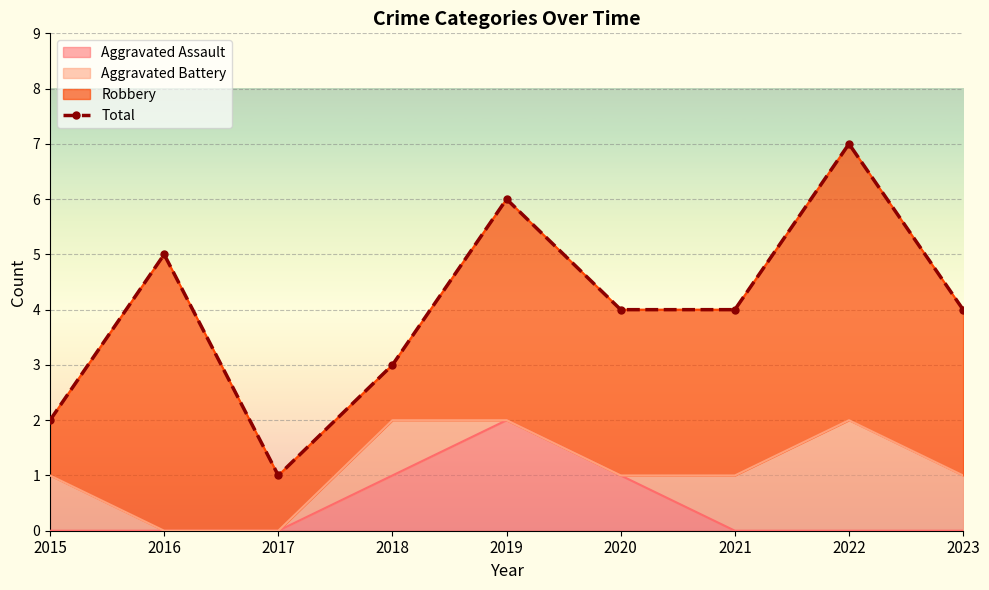

List the labels in order of value, smallest first.

2017, 2015, 2018, 2020, 2021, 2023, 2016, 2019, 2022